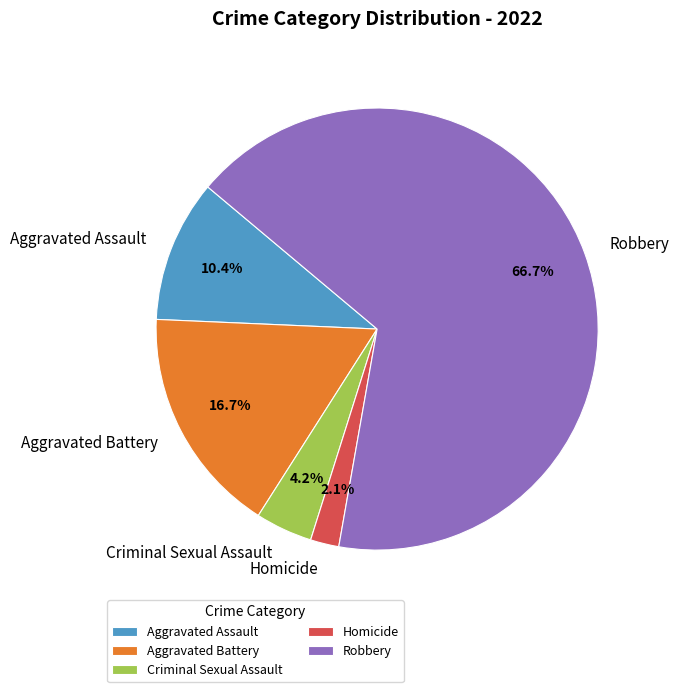

To the nearest percent, what percentage of the pie is Aggravated Battery?

17%